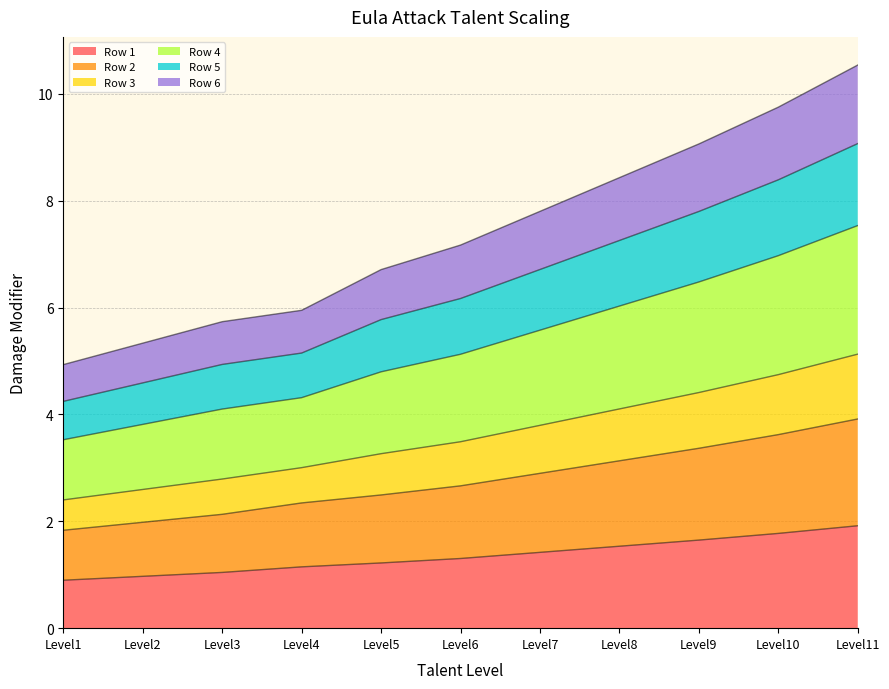

List the labels in order of Row 3 value, smallest first.

Level1, Level2, Level3, Level4, Level5, Level6, Level7, Level8, Level9, Level10, Level11